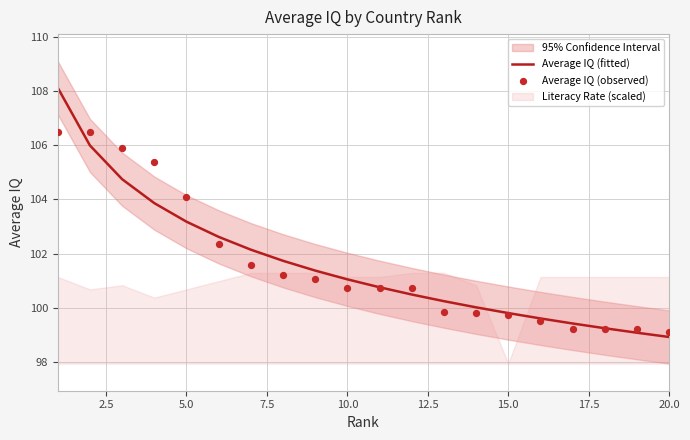

Which series contains the highest Y value?

Average IQ (fitted)